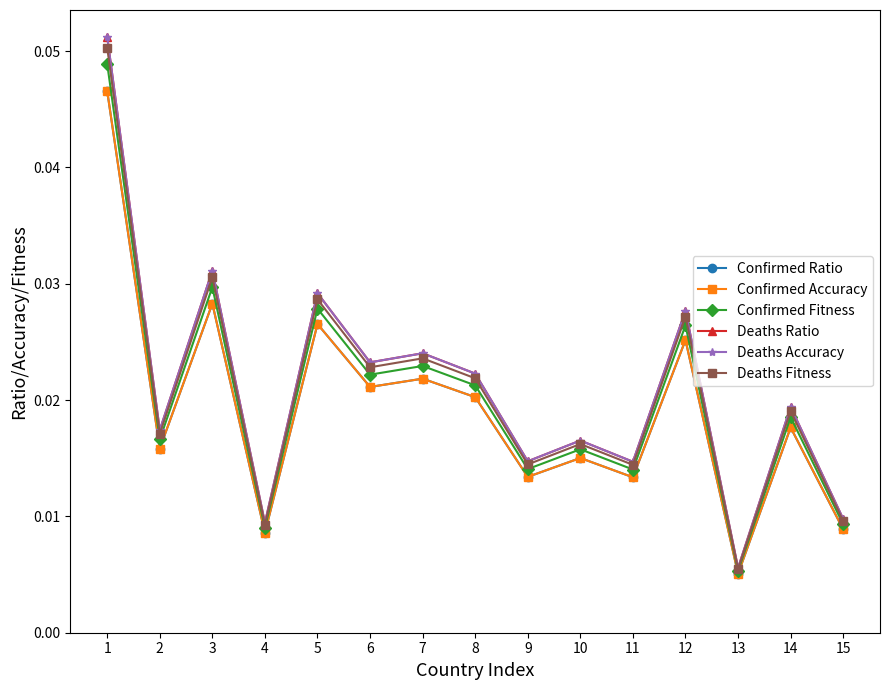

Where is Deaths Fitness nearest to the value 0?

13